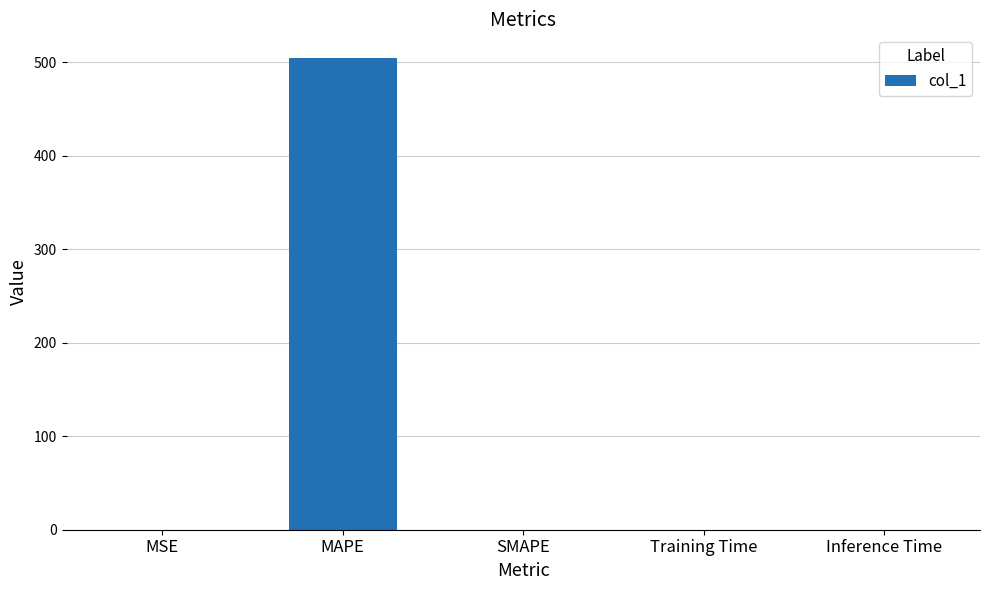

How many categories are shown in the chart?

5